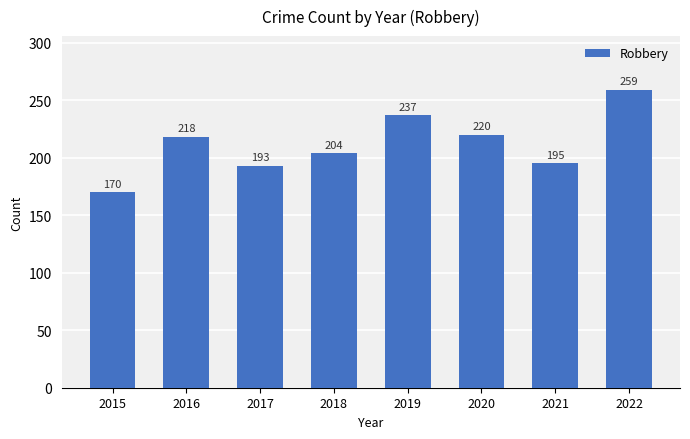

What is the approximate value at 2019, to the nearest 10?

240